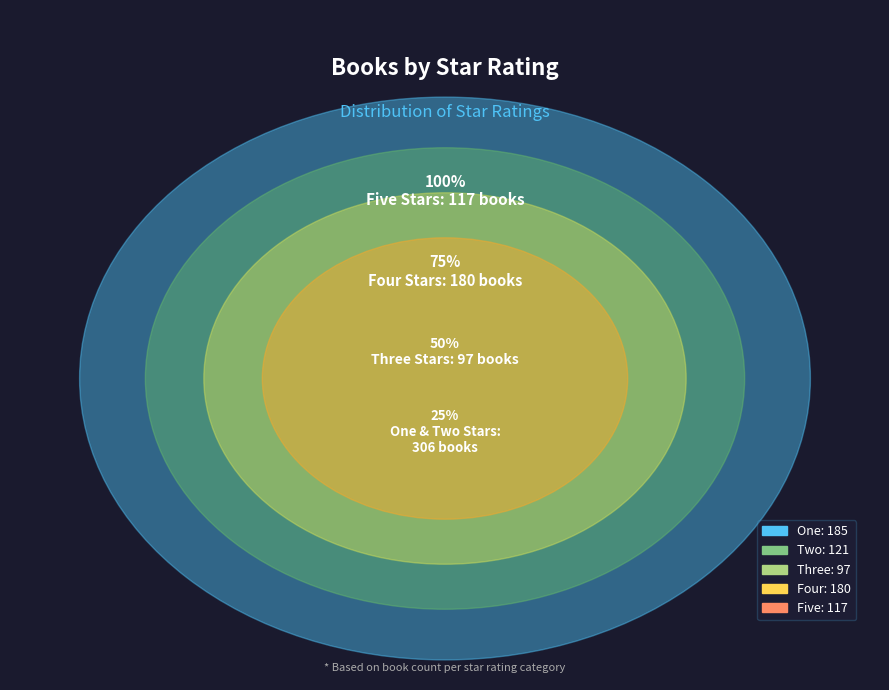

Is the sum of Three and Two greater than half?

No